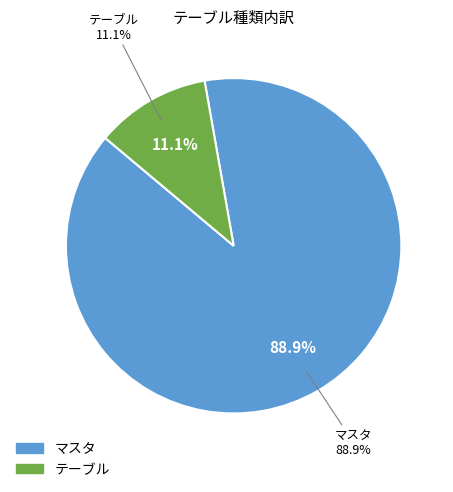

To the nearest percent, what is the difference between the テーブル and マスタ slice percentages?

78%